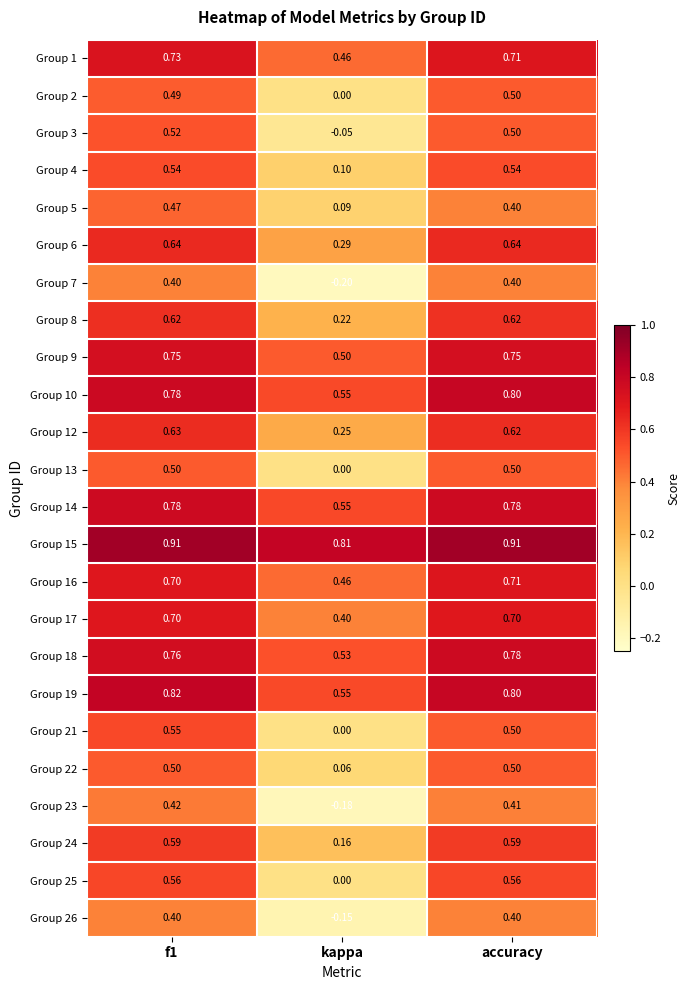

Is the value of Group 13 at f1 greater than the value of Group 6 at f1?

No